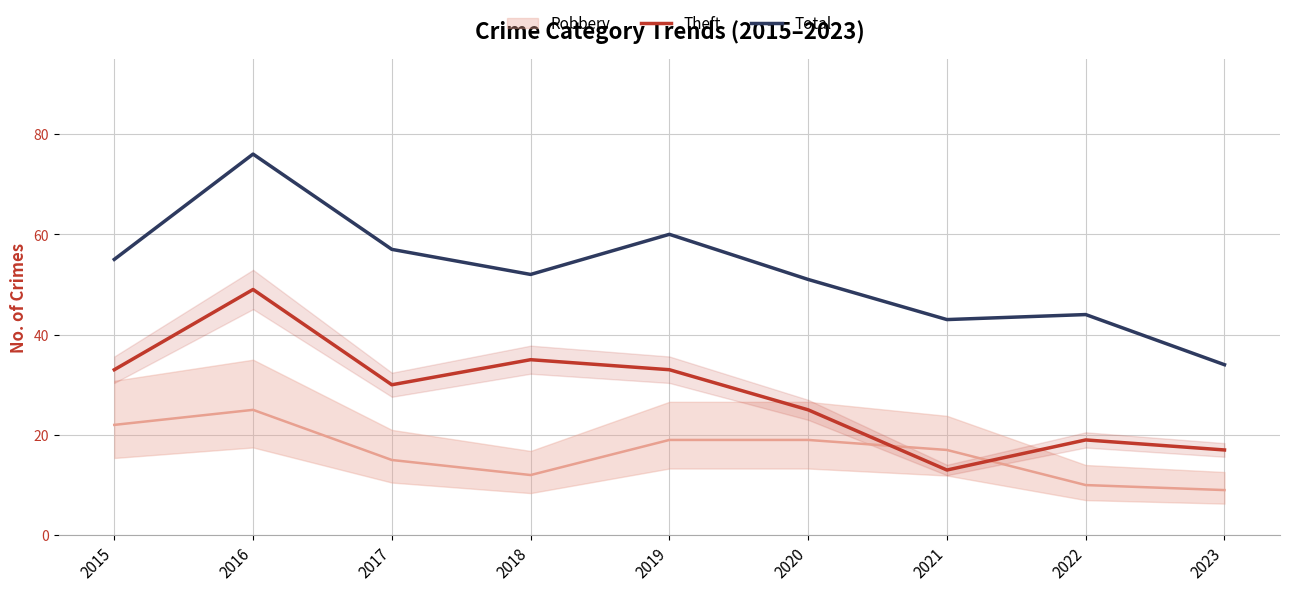

What is the difference between the highest and lowest values at 2023?

17